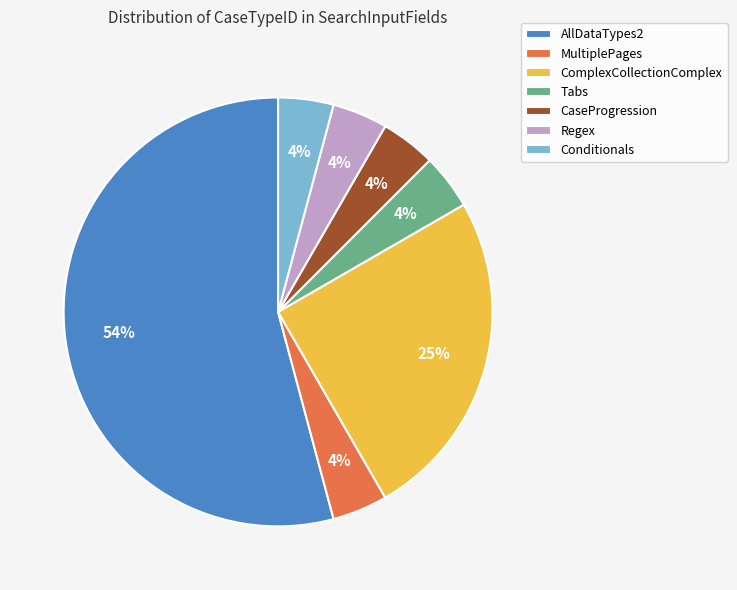

To the nearest percent, what is the combined percentage of Conditionals and MultiplePages?

8%